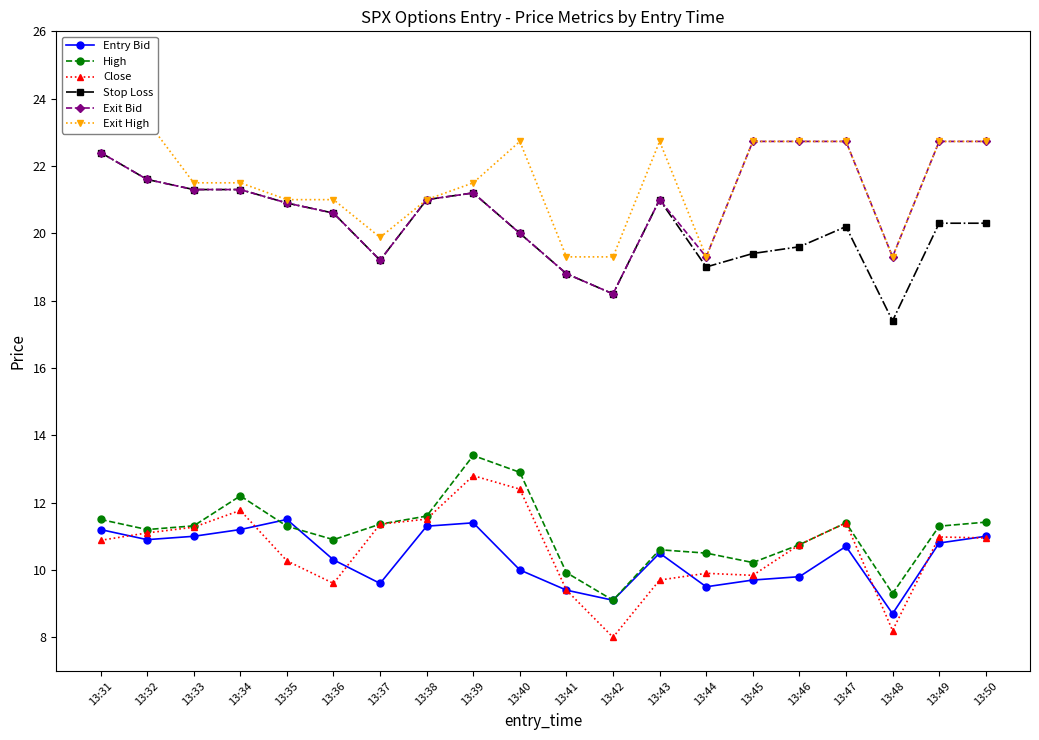

What is the lowest value of the Close series?

8.0